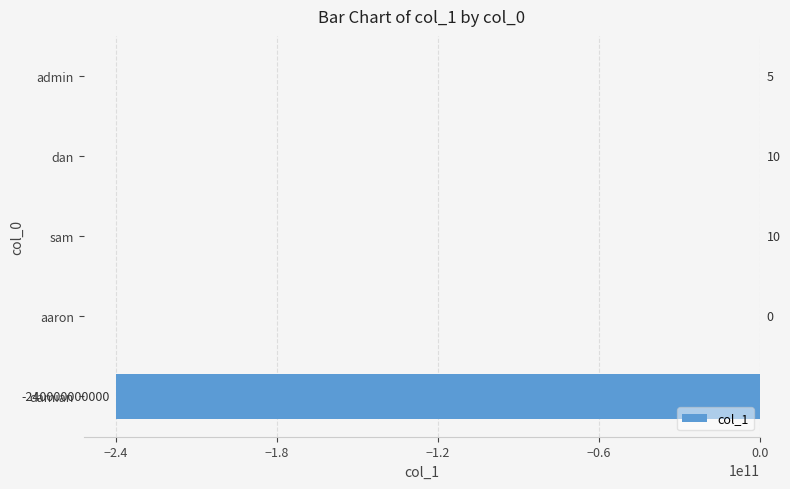

What is the sum of all values?

-239999999975